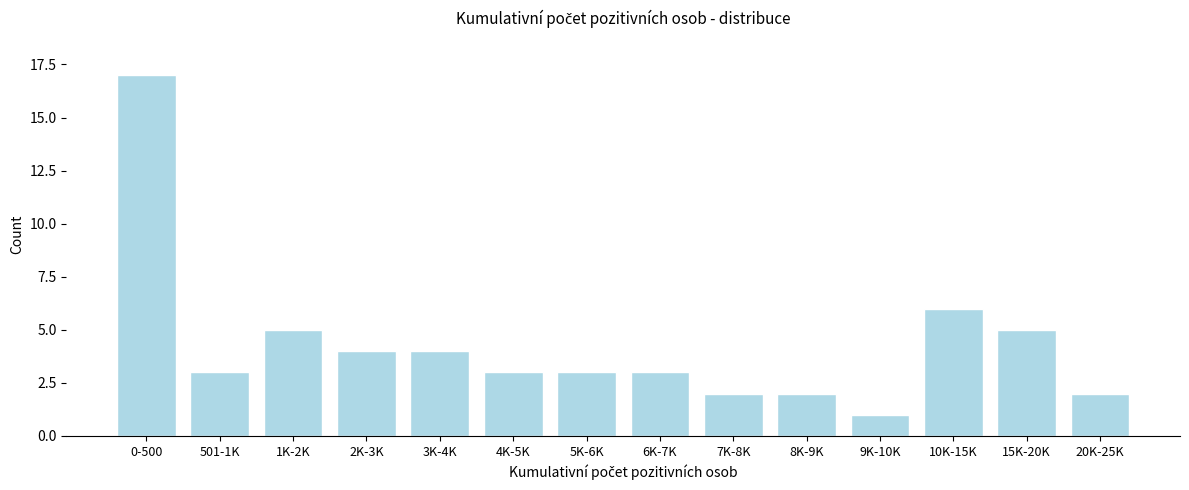

Reading left to right, list all the values displayed in this chart.

17	3	5	4	4	3	3	3	2	2	1	6	5	2